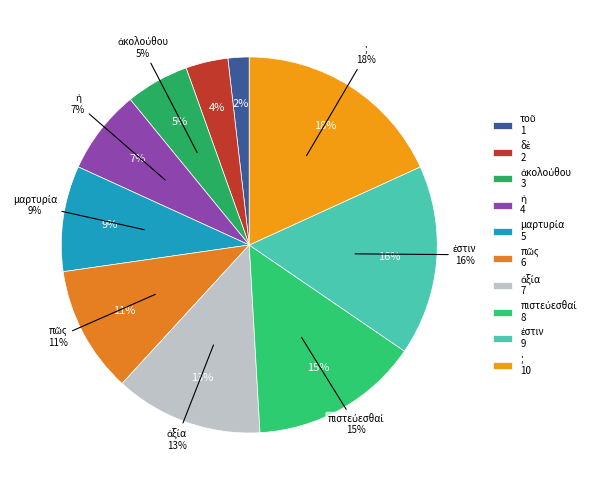

The ; slice represents 18% of the pie. True or false?

True